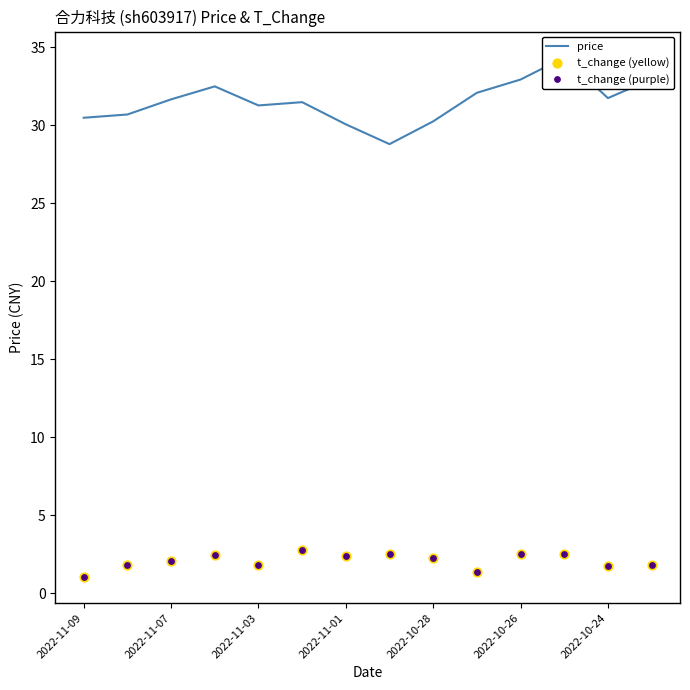

Which series reaches the minimum Y coordinate?

t_change (yellow)